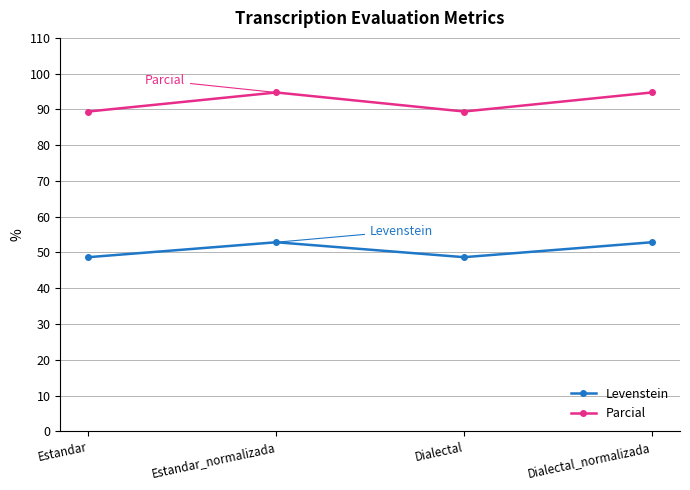

Is the value of Levenstein at Dialectal greater than the value of Parcial at Estandar_normalizada?

No